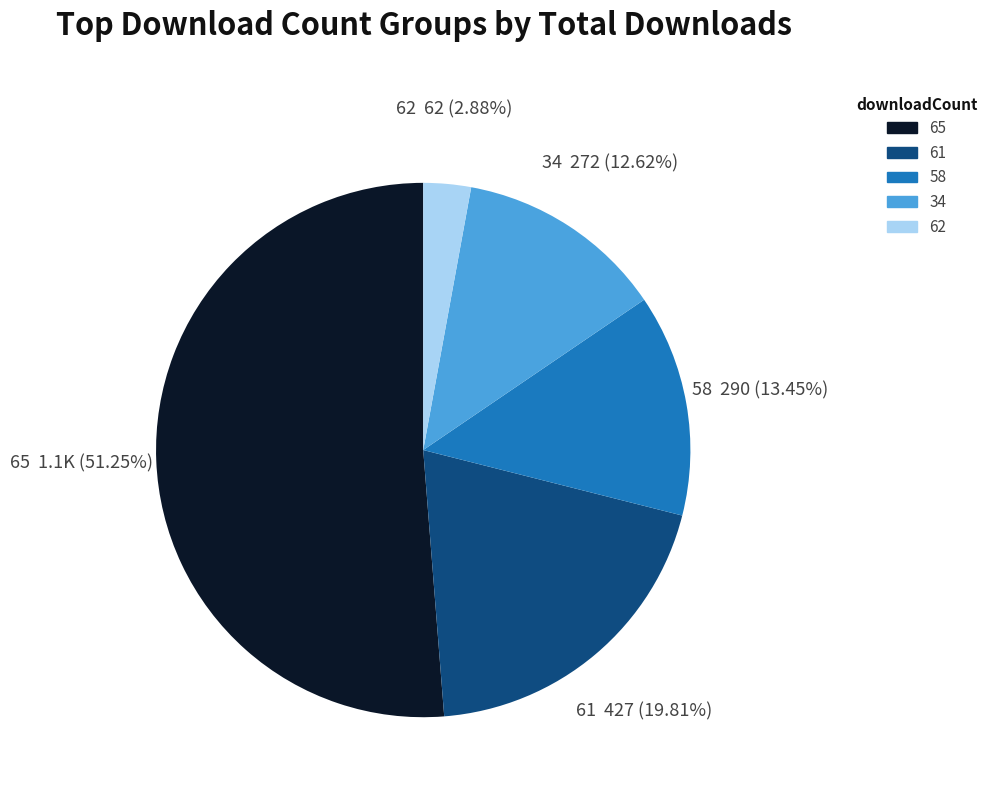

Which slice is the smallest?

62